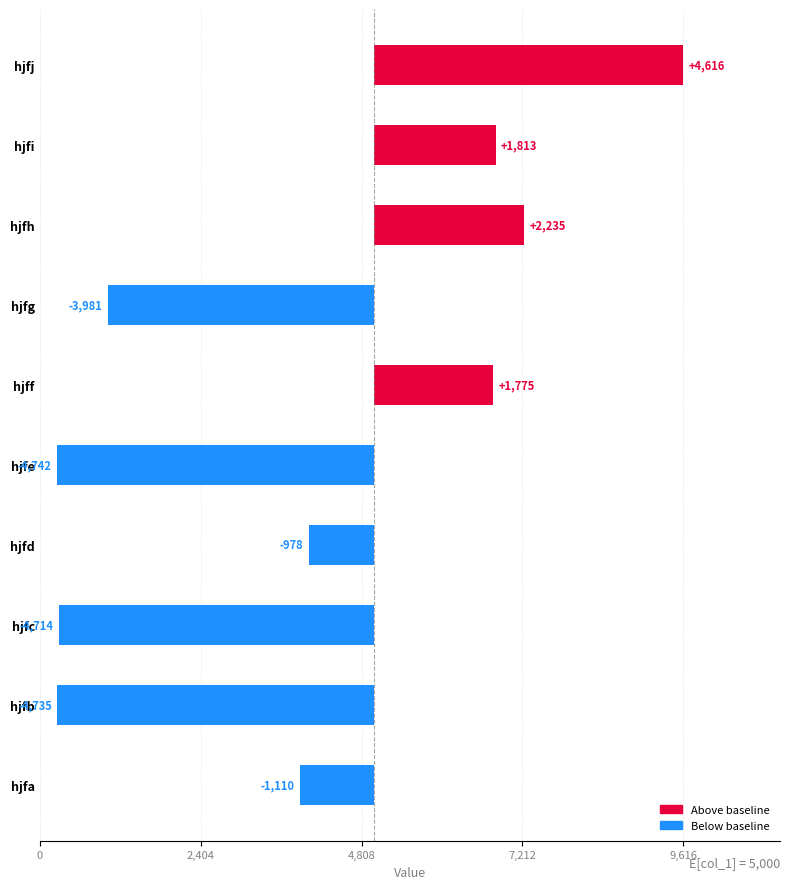

What is the smallest value displayed?

-4742